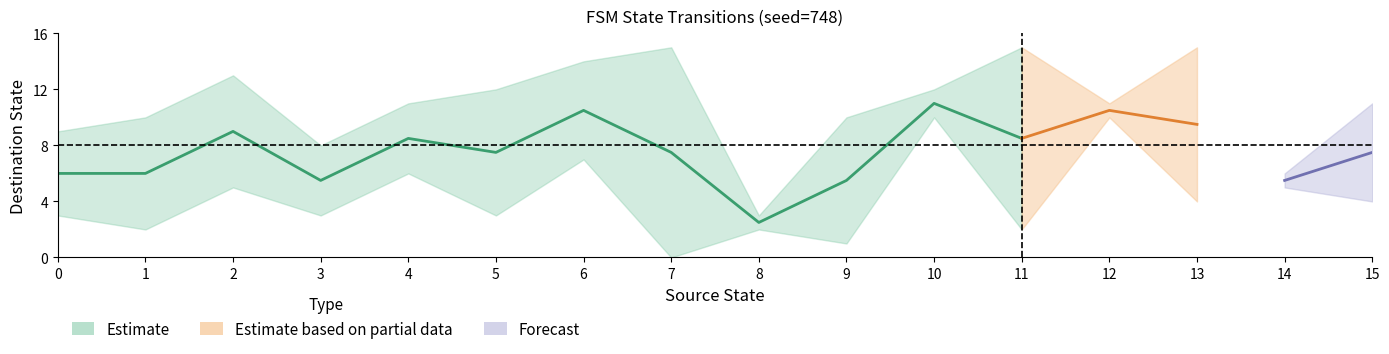

The value of destination_state_b at 3 is 8. True or false?

True